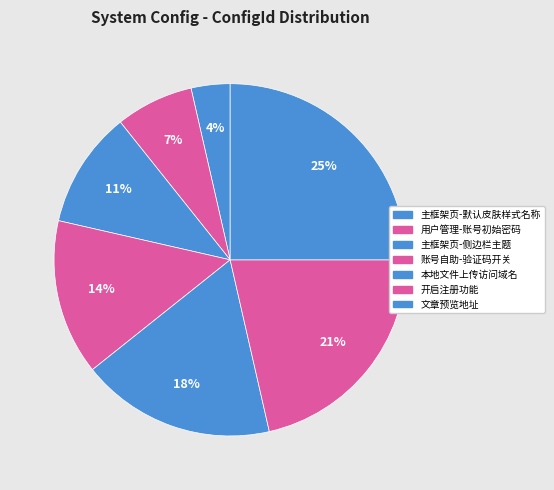

Is there a majority slice in this chart?

No